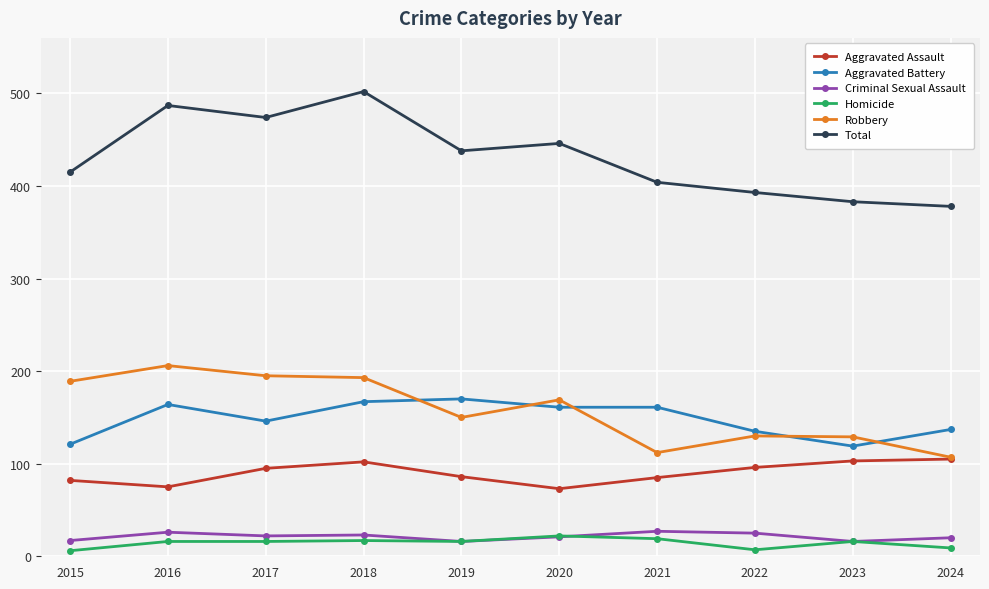

What is the sum of the Aggravated Battery values at 2024 and 2023?

256